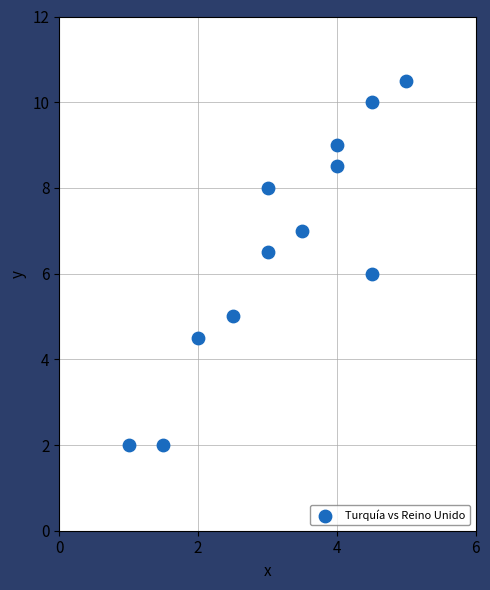

What is the average Y value?

6.6